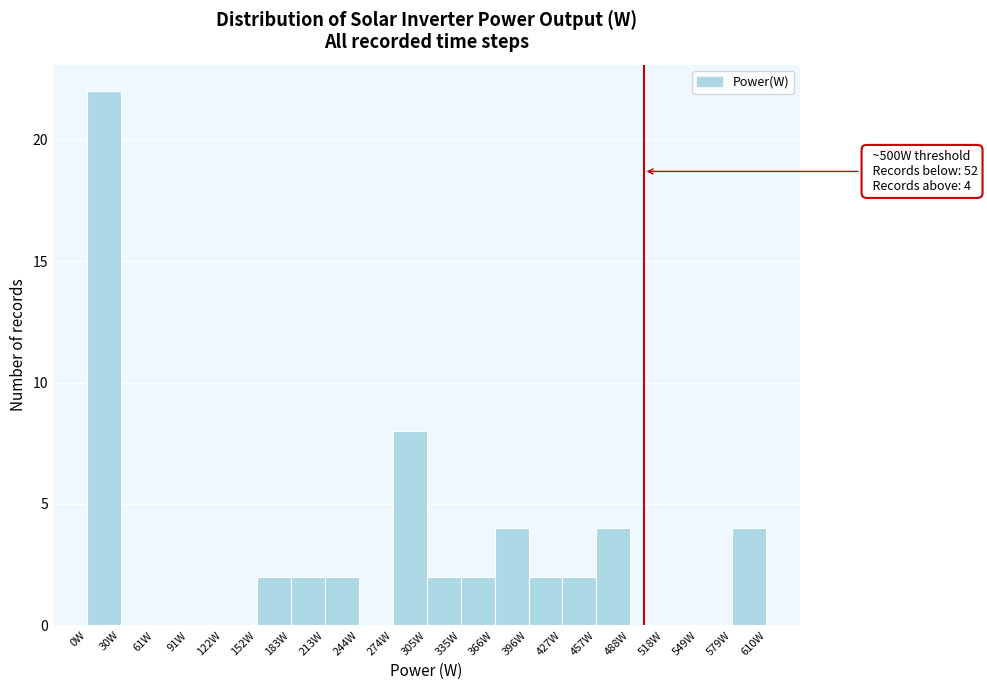

Which range on the x-axis has the tallest bar?

0.0 to 30.5